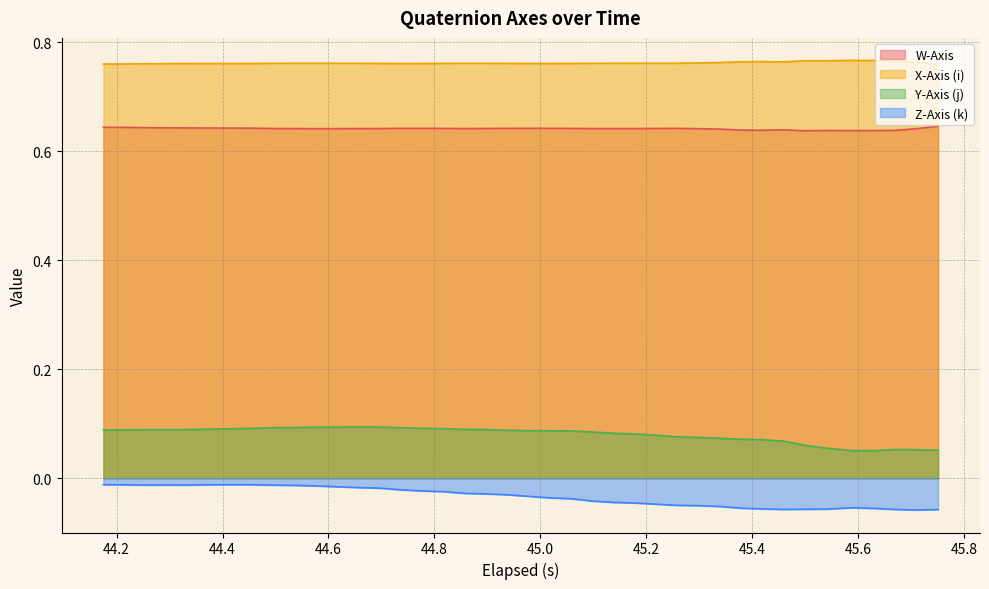

Count the number of categories in the chart.

40